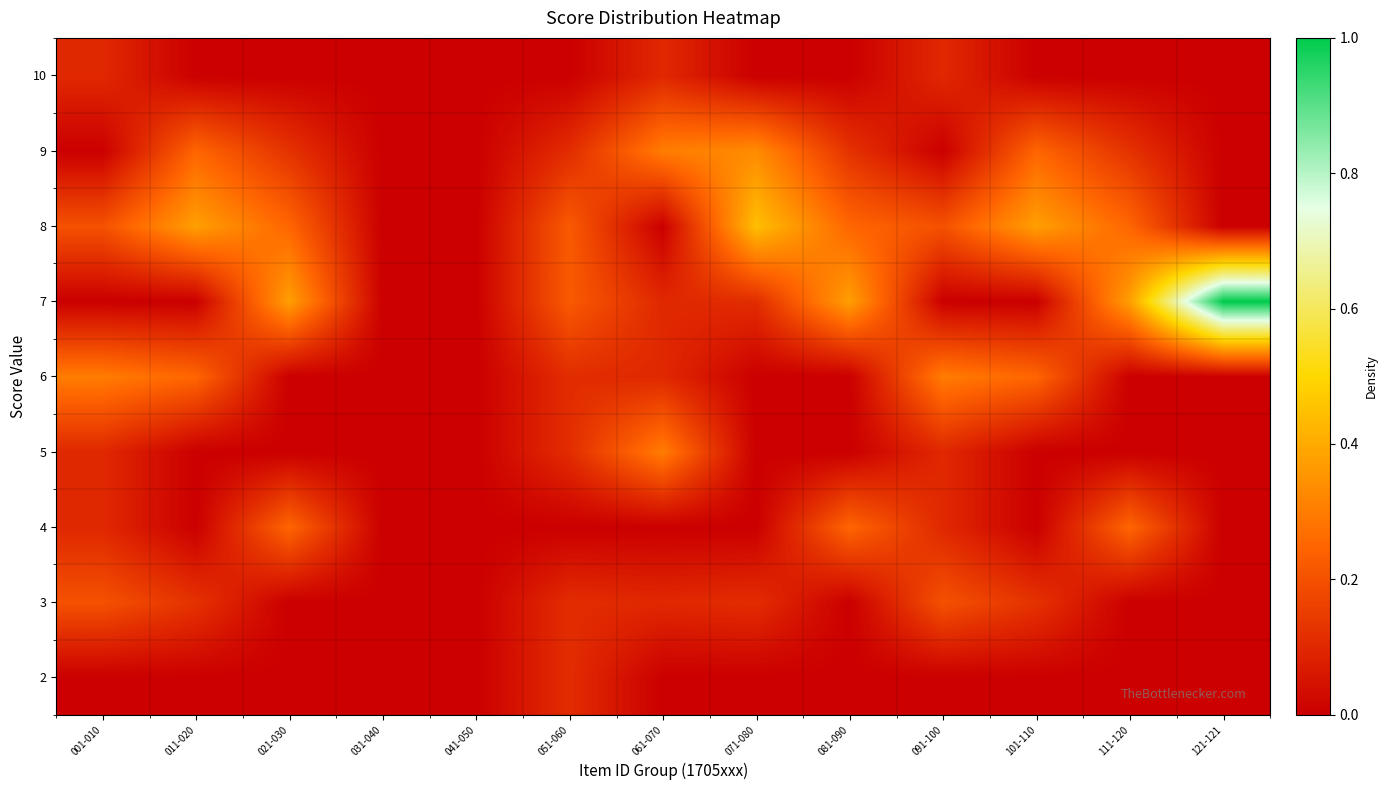

How many series are shown in this chart?

9